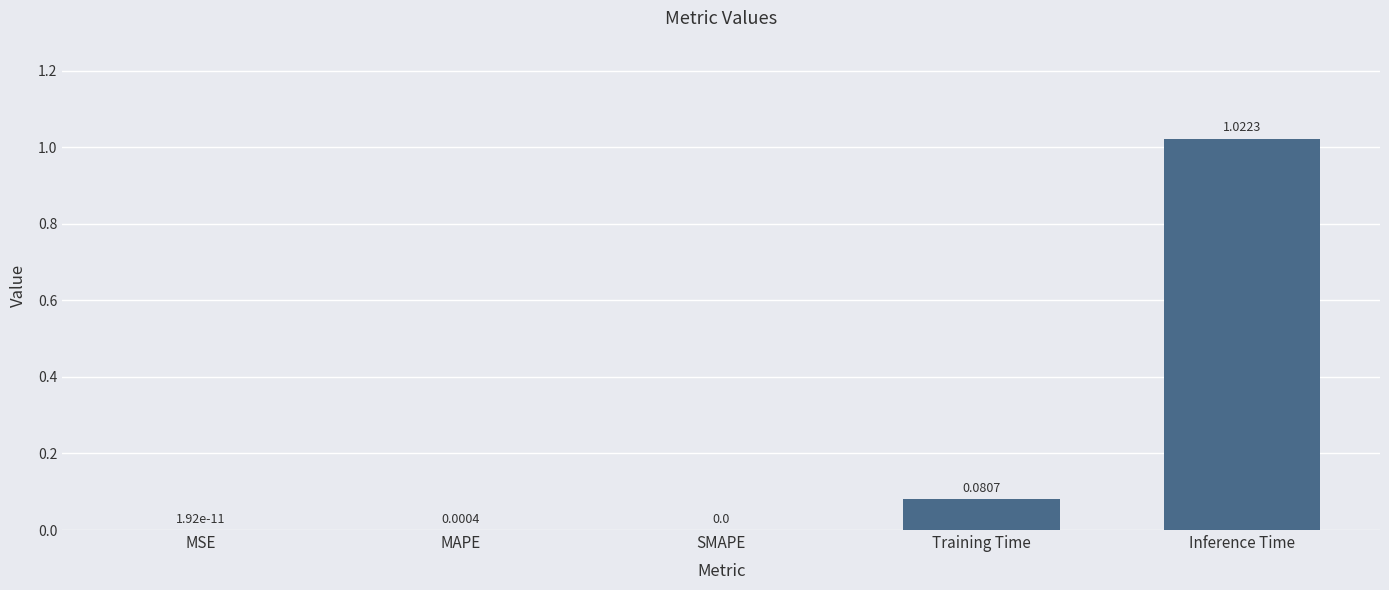

What is the average value?

0.2